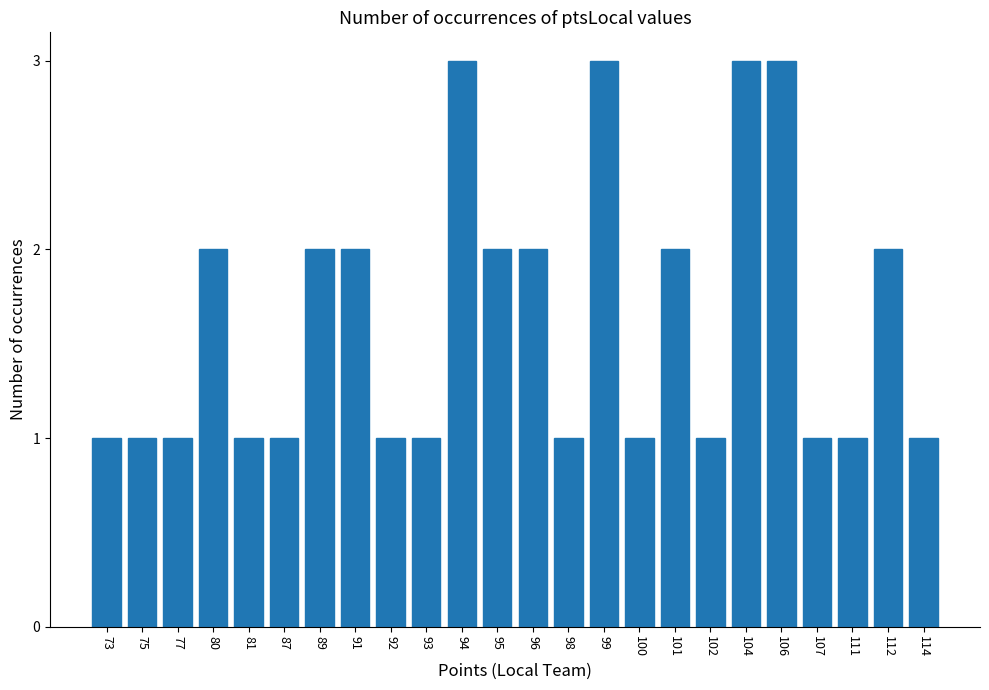

The chart shows a value of 2 at 96. True or false?

True